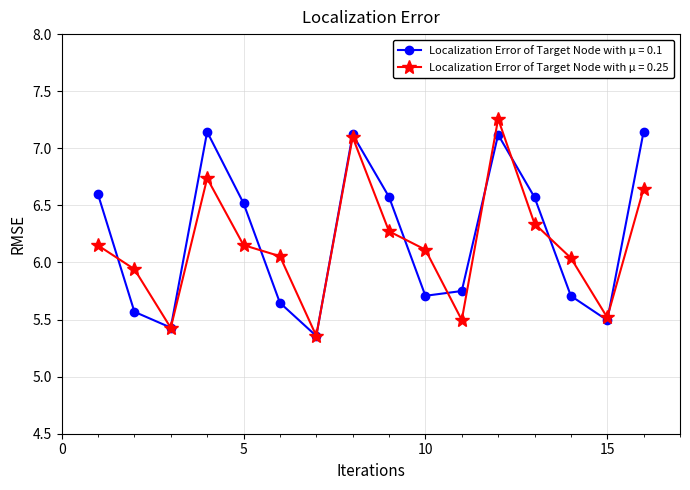

How many interior local peaks does the Localization Error of Target Node with μ = 0.1 series have?

3